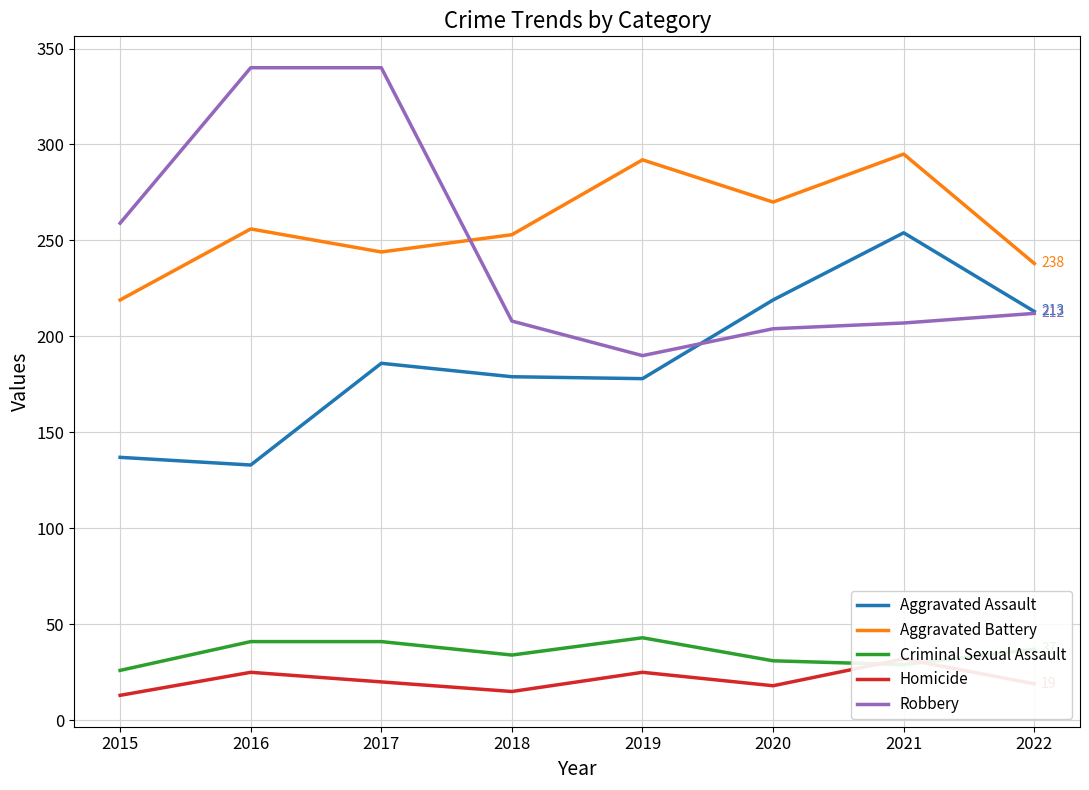

What is the difference between the second highest and minimum values in the Aggravated Battery series?

73